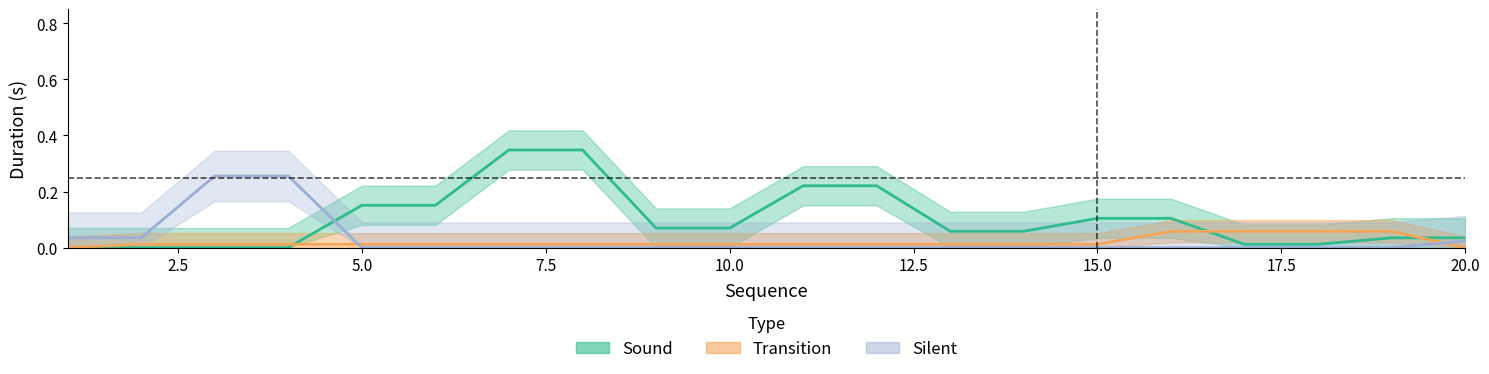

After their last crossing, which series has the higher values: Sound or Transition?

Sound